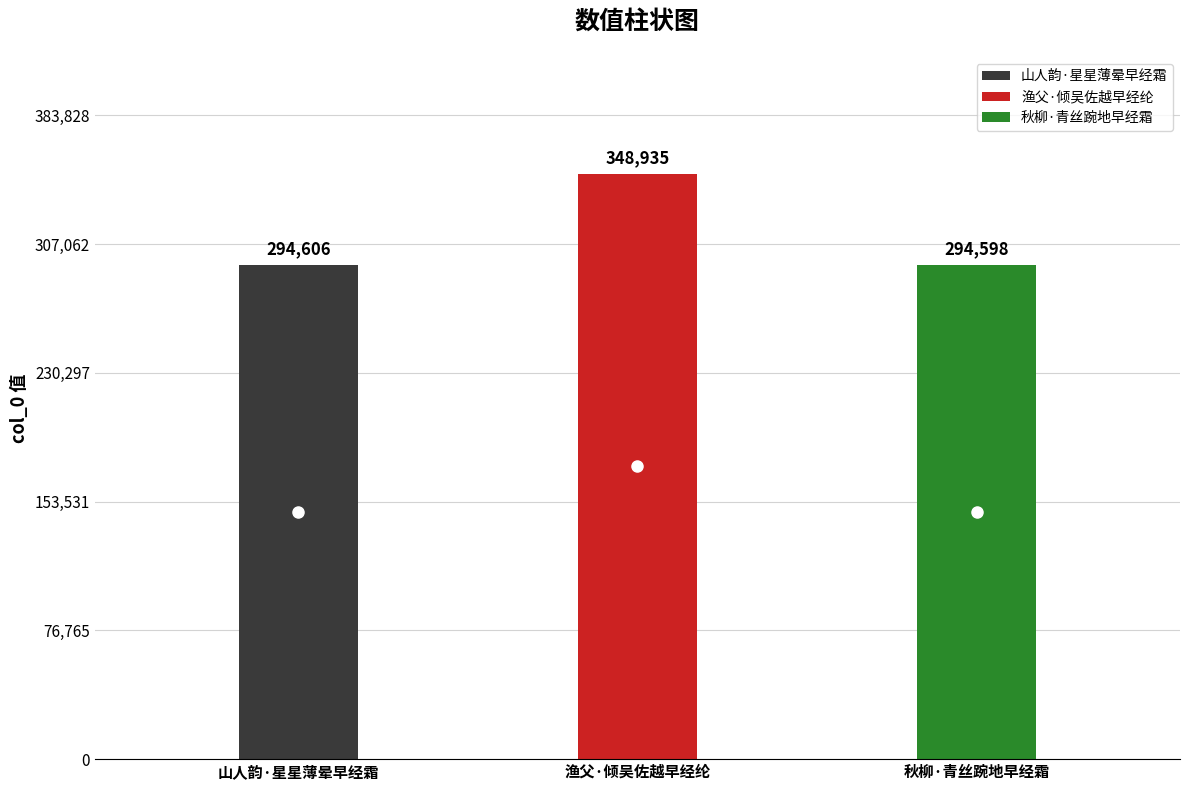

Reading left to right, list all the values displayed in this chart.

山人韵·星星薄晕早经霜=294606	渔父·倾吴佐越早经纶=348935	秋柳·青丝踠地早经霜=294598